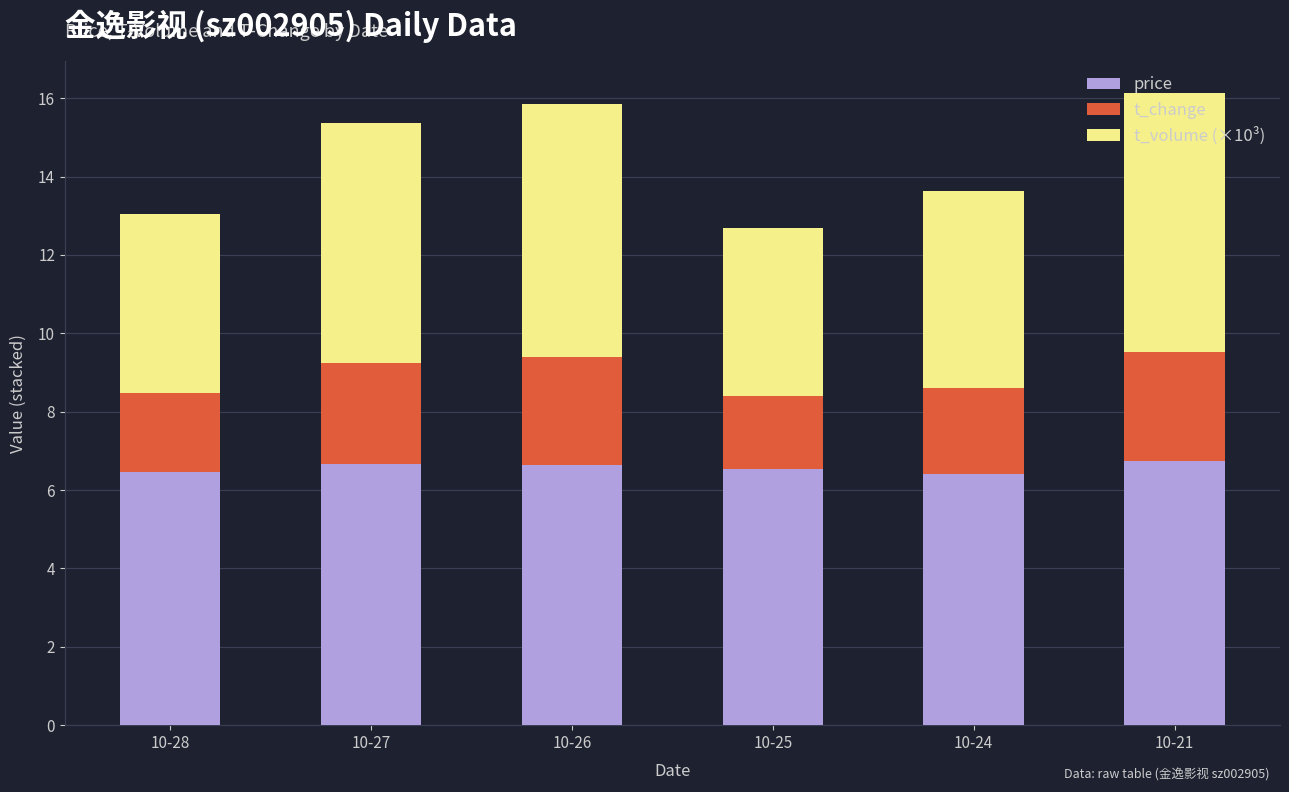

True or false: price has a value of 10.0 at 10-28.

False